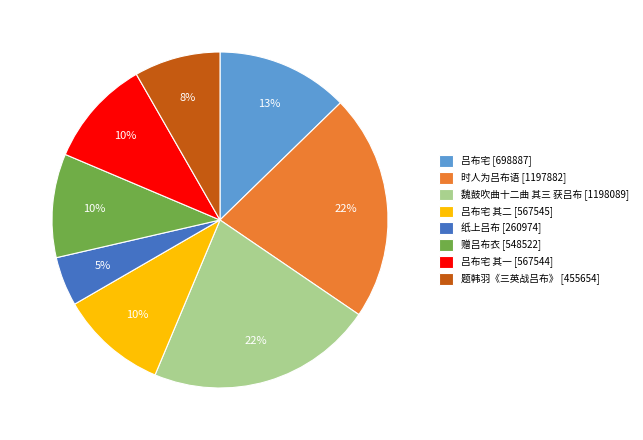

Which has a higher value, 魏鼓吹曲十二曲 其三 获吕布 [1198089] or 题韩羽《三英战吕布》 [455654]?

魏鼓吹曲十二曲 其三 获吕布 [1198089]